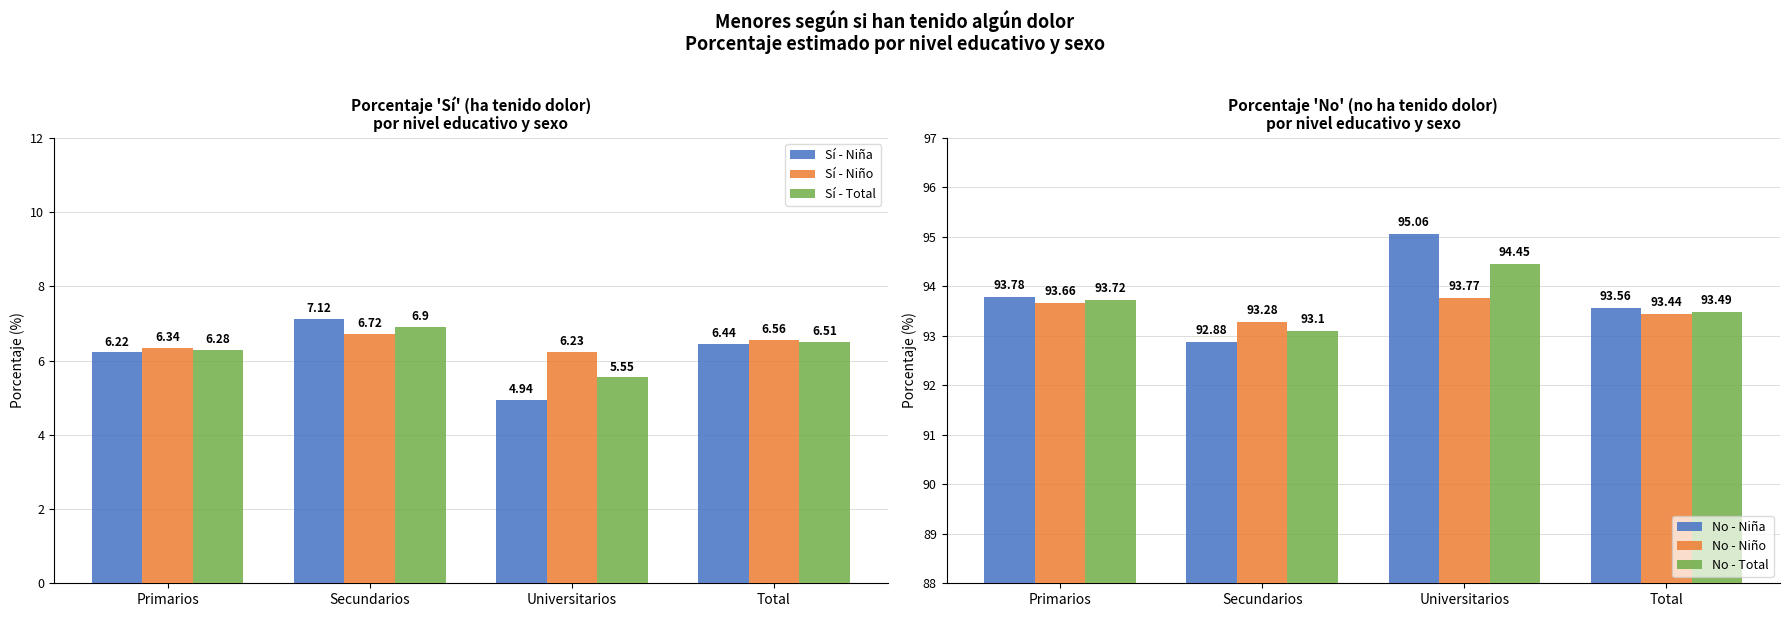

At which category is the sum across all series the highest?

Primarios